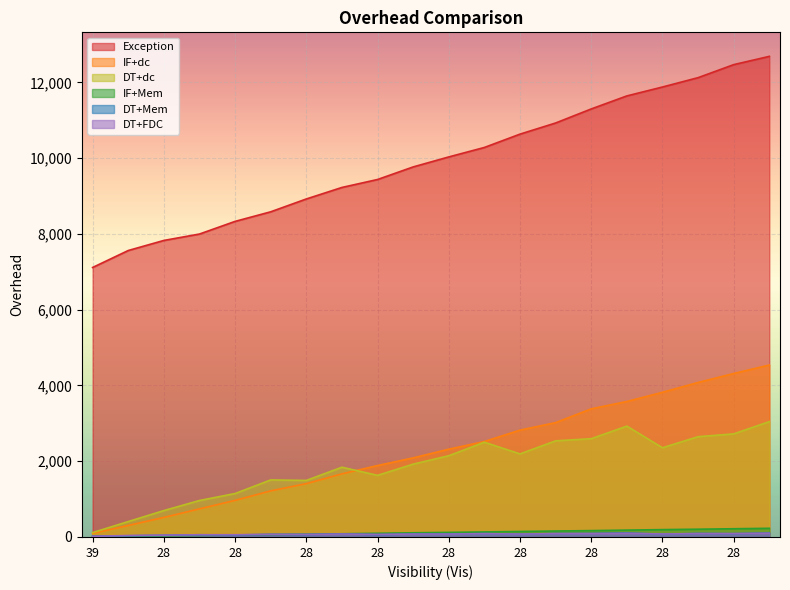

At which category is the sum across all series the highest?

28